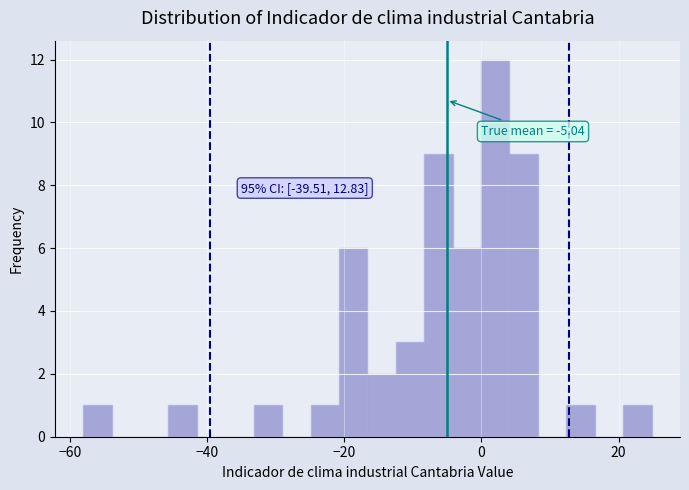

Read against the x-axis, roughly where is the centre of the tallest bar?

2